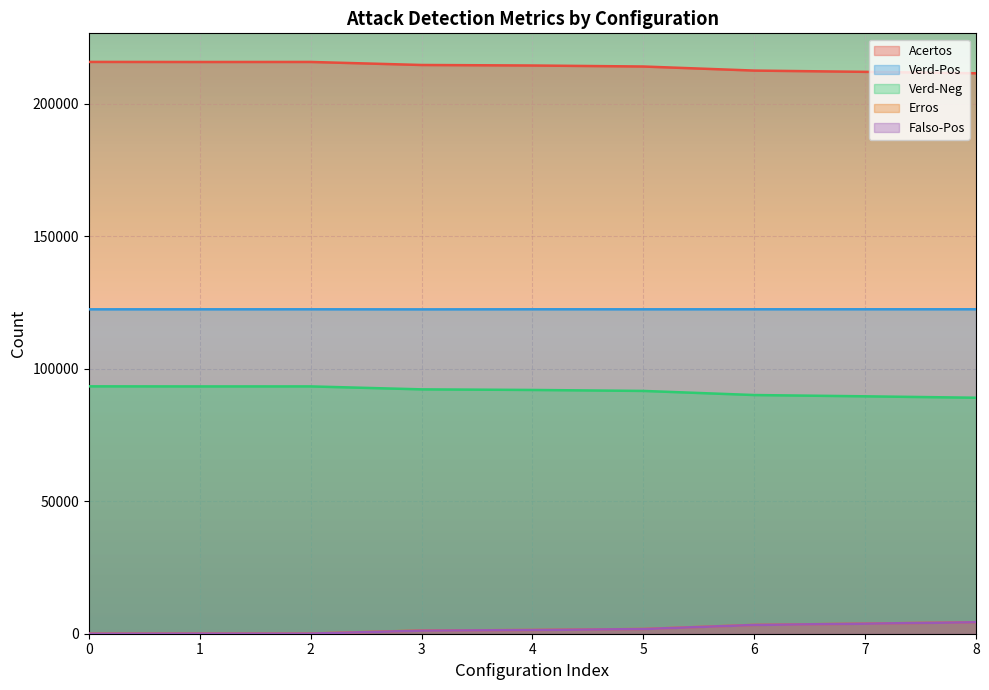

The value of Verd-Pos at 4 is 122386. True or false?

True